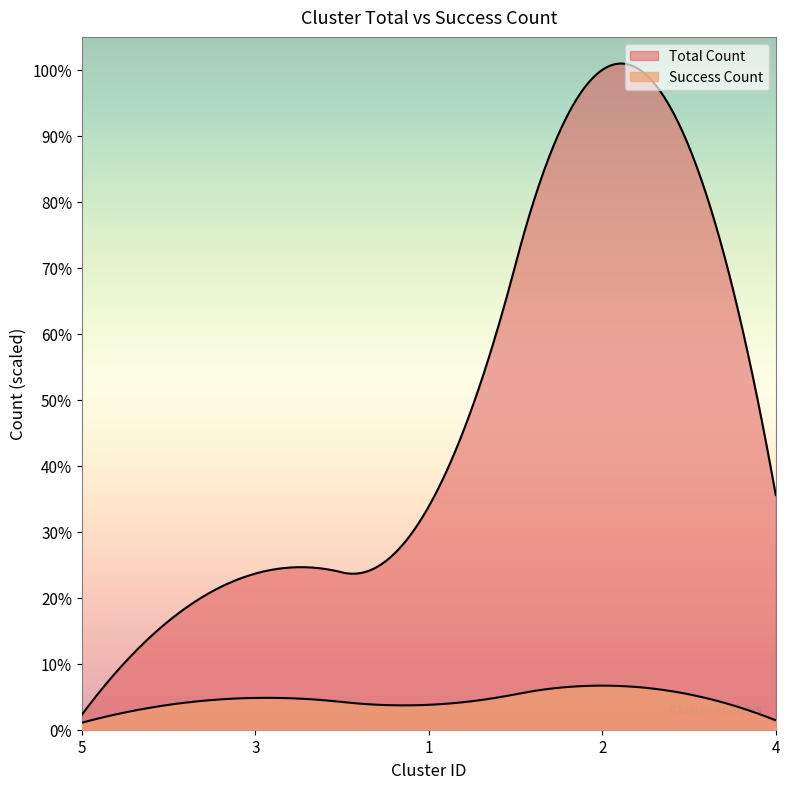

True or false: Total Count has more than 2 points higher than both neighbors.

False